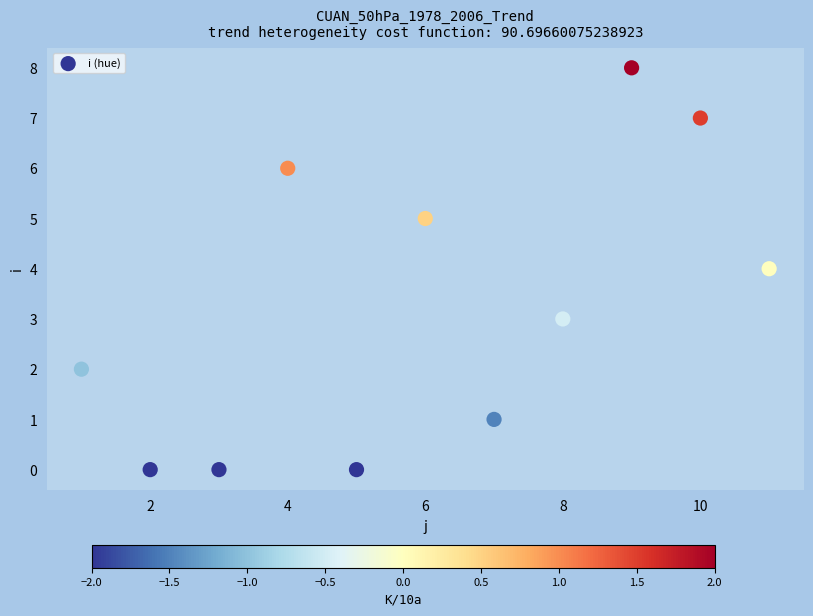

What is the average Y value?

3